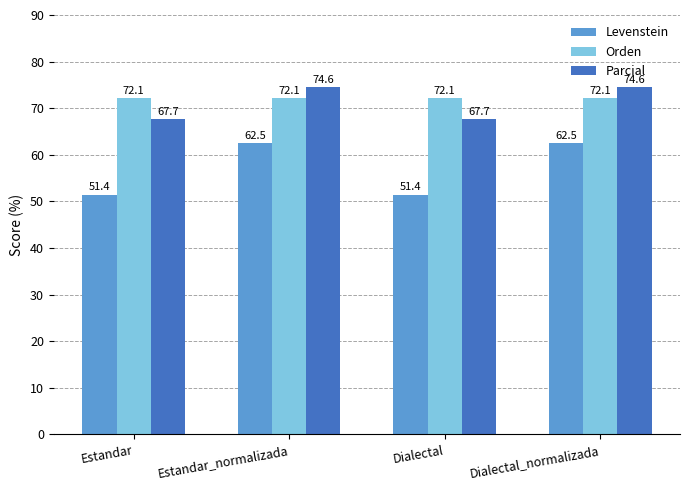

List the series in order of their peak value, highest first.

Parcial, Orden, Levenstein